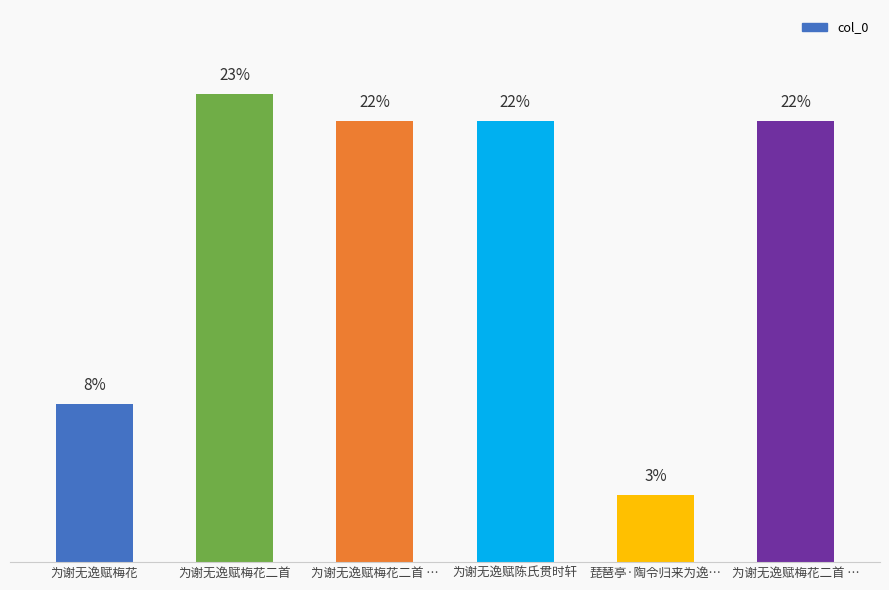

The chart shows a value of 1061041 at 为谢无逸赋陈氏贯时轩. True or false?

True